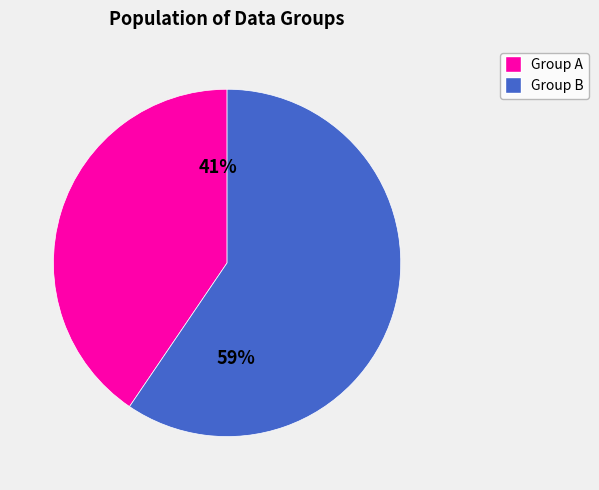

Is there any slice that represents more than half of the pie?

Yes